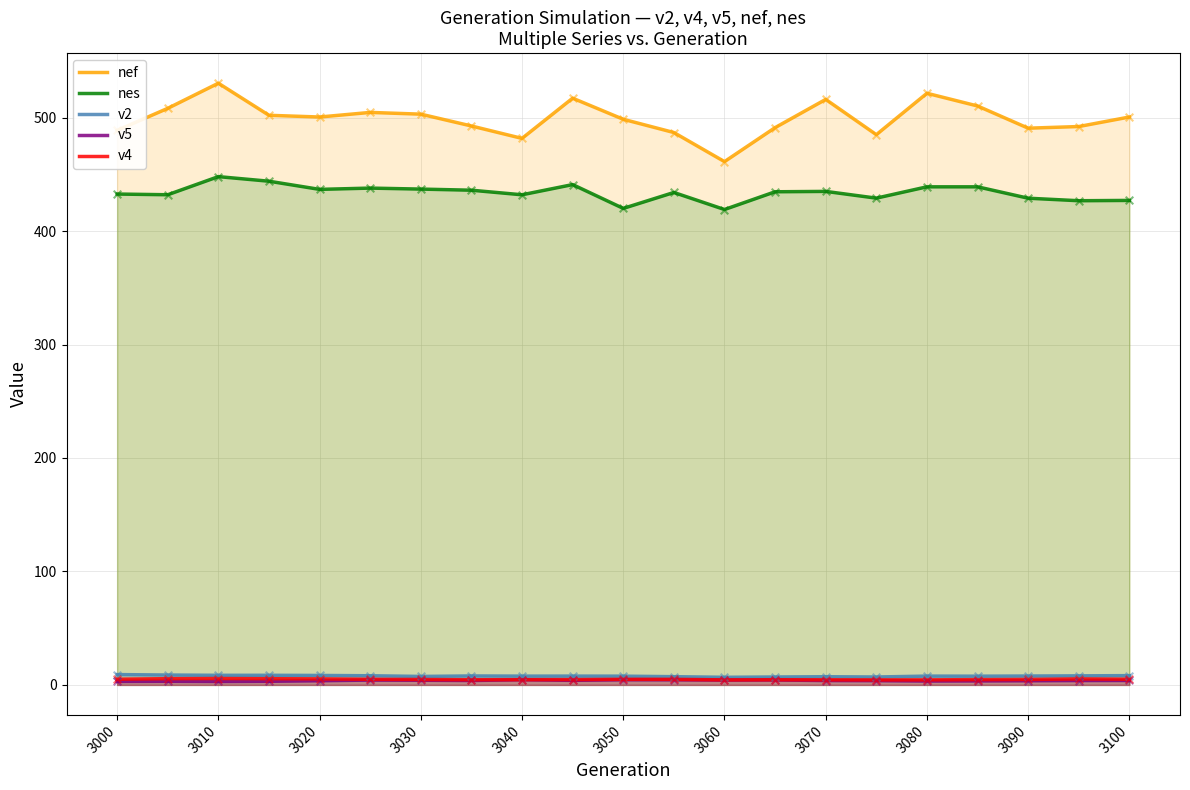

What are all the series names shown in the legend?

nef, nes, v2, v5, v4